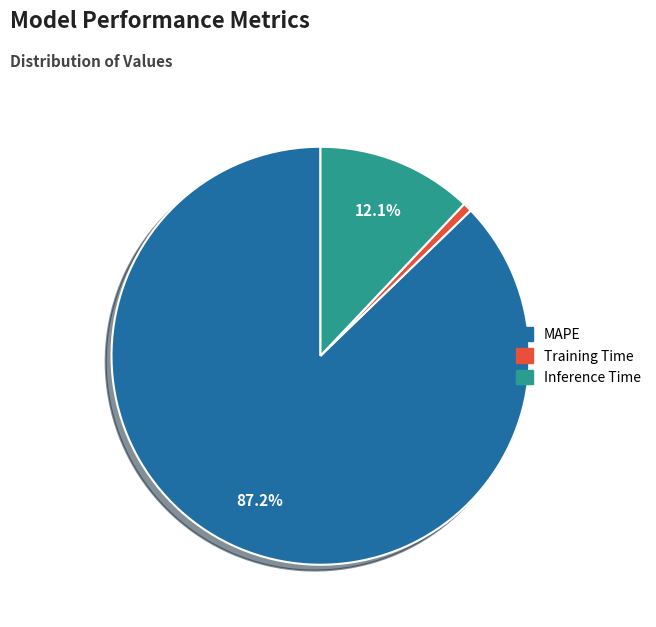

Is the sum of MAPE and Inference Time greater than half?

Yes